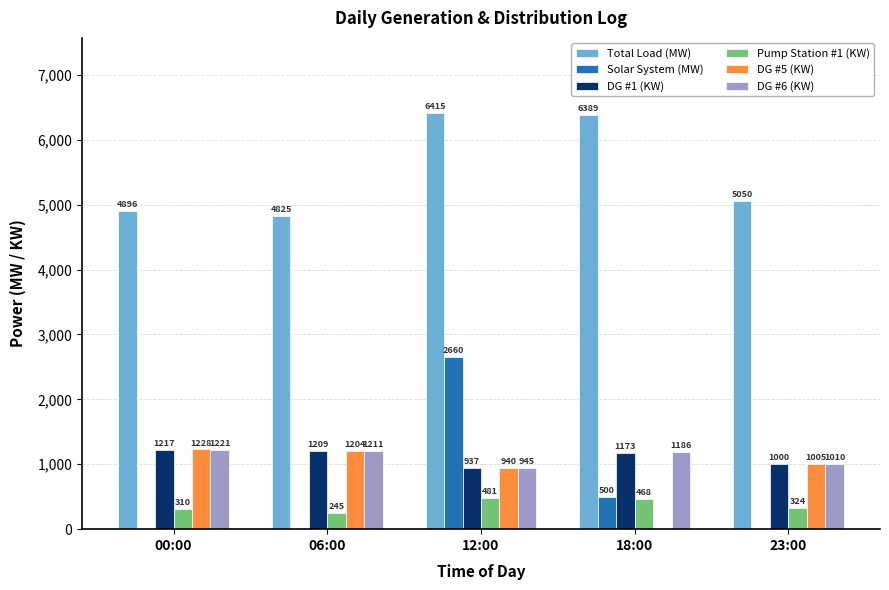

The DG #1 (KW) series shows 2057 at 06:00. True or false?

False